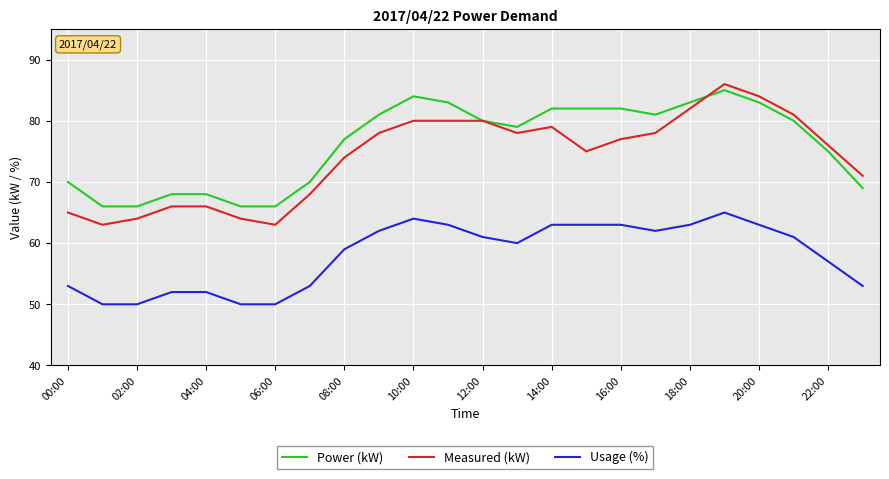

Which series has the widest spread of values?

Measured (kW)